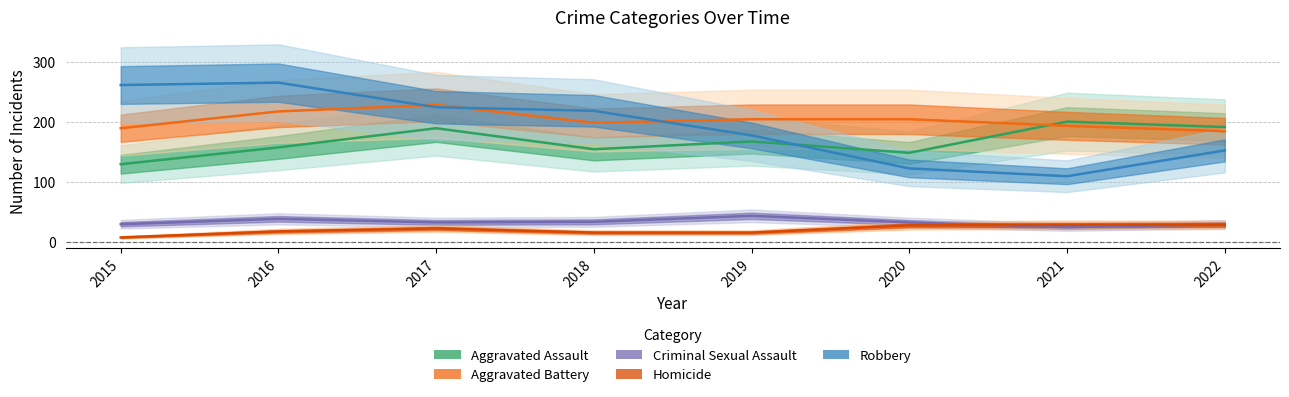

What is the average value of the Criminal Sexual Assault series?

34